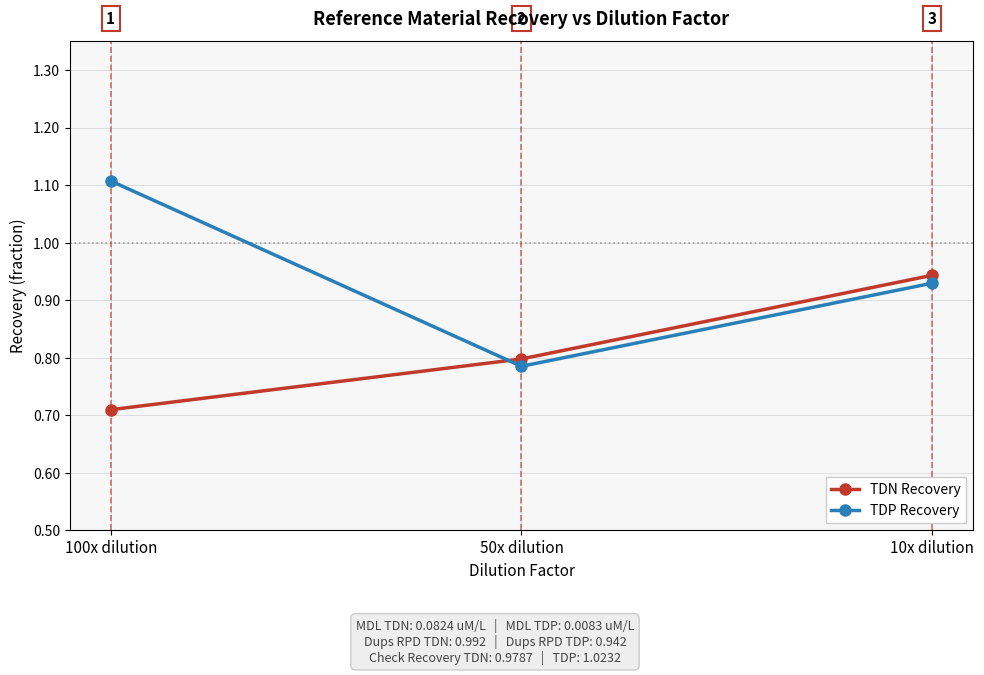

List the series in order of their overall mean, highest first.

TDP Recovery, TDN Recovery